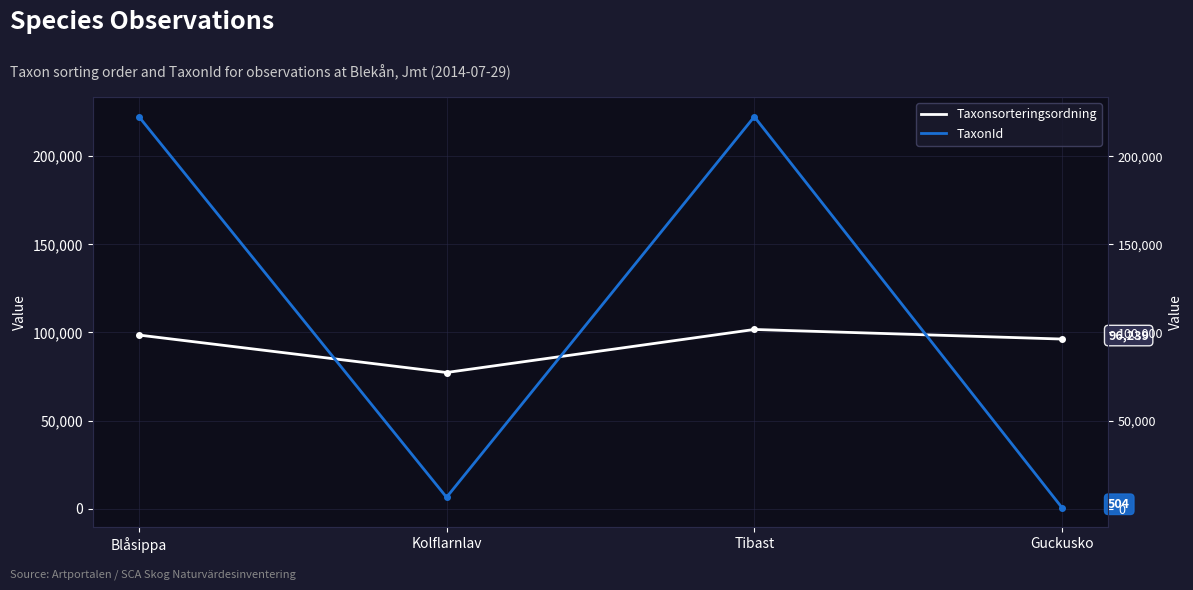

True or false: Taxonsorteringsordning has a value of 98520 at Blåsippa.

True